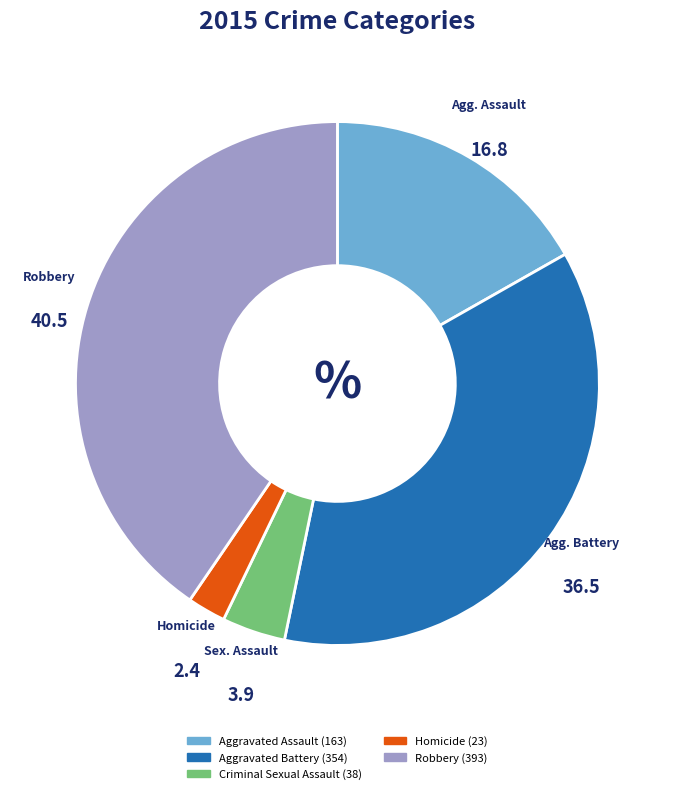

How many slices are in this pie chart?

5